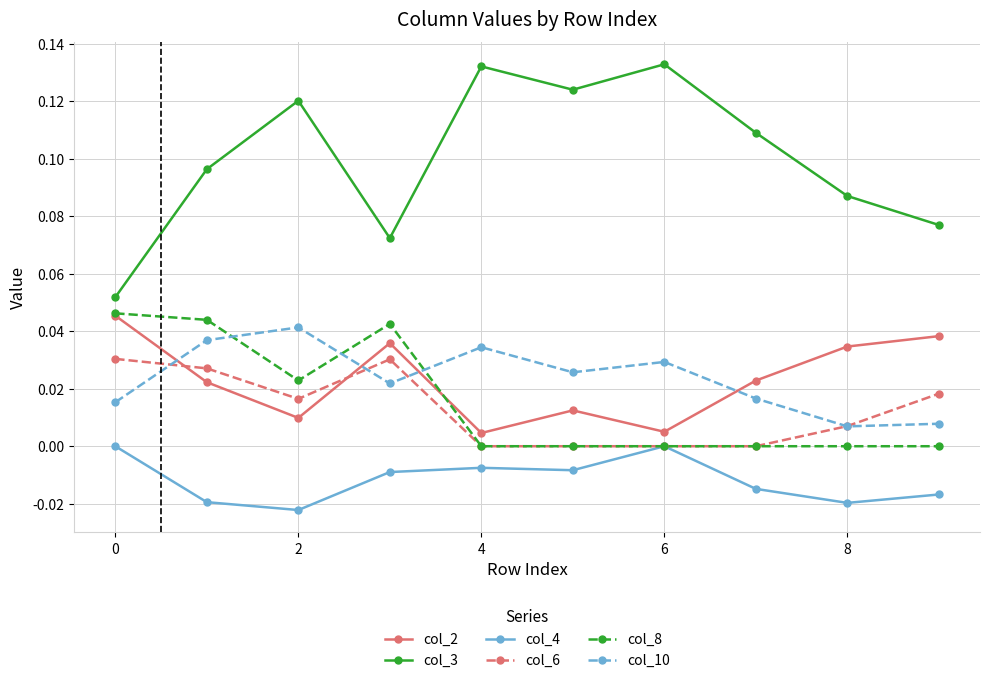

Is this an area chart (filled region under the line)?

No